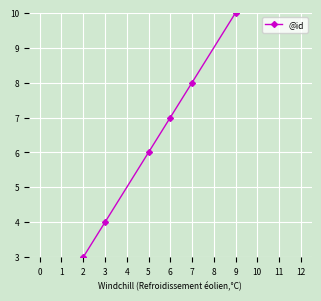

How many categories are shown in the chart?

11